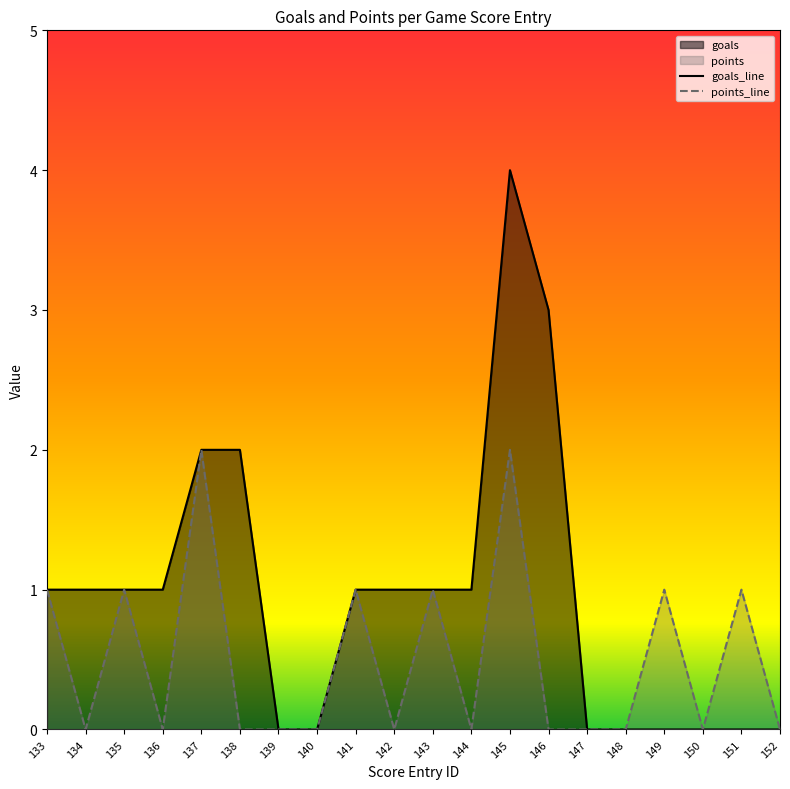

How many values in the points series exceed 0?

8